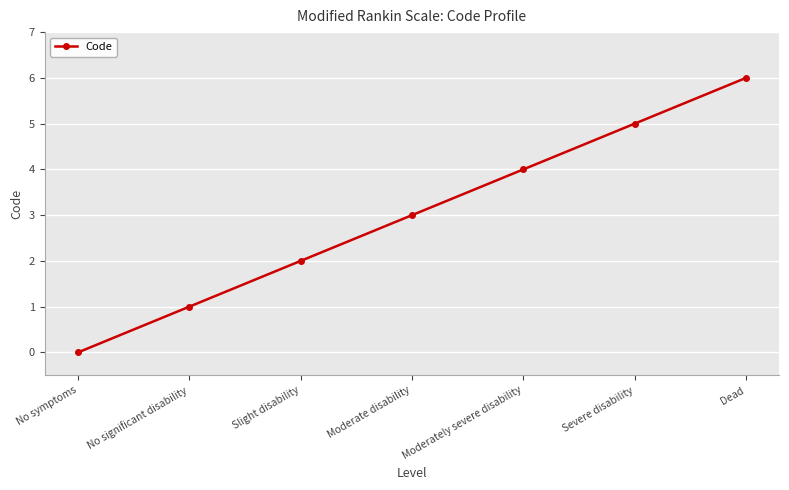

What is the label of the 6th point from the left?

Severe disability